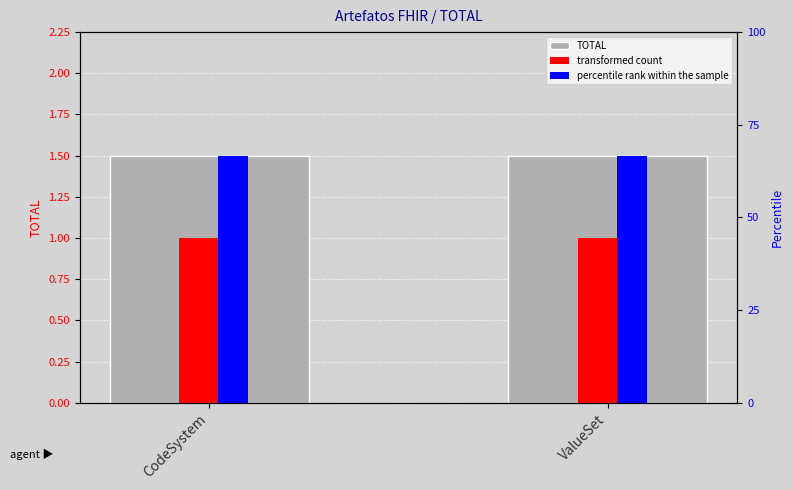

Which label corresponds to the smallest value in the chart?

CodeSystem